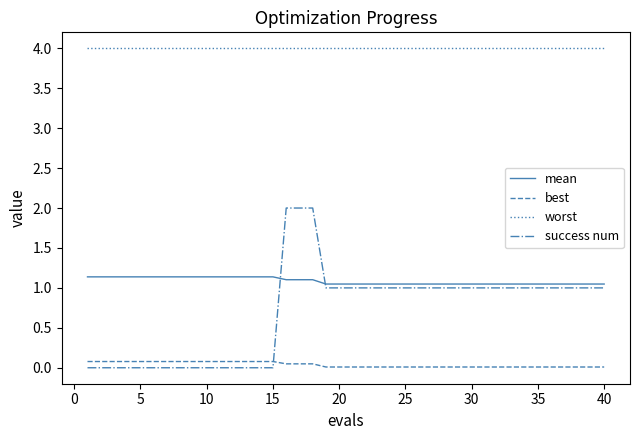

Which series has the widest spread of values?

success num